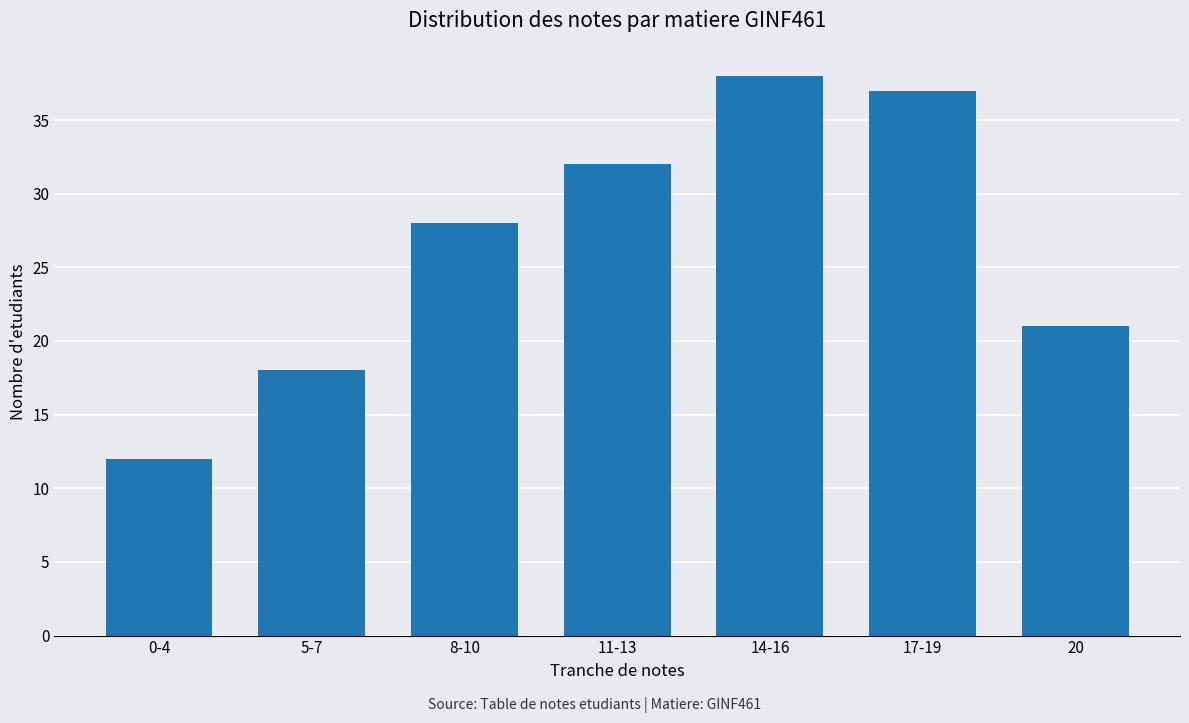

The value at 20 is 21. True or false?

True